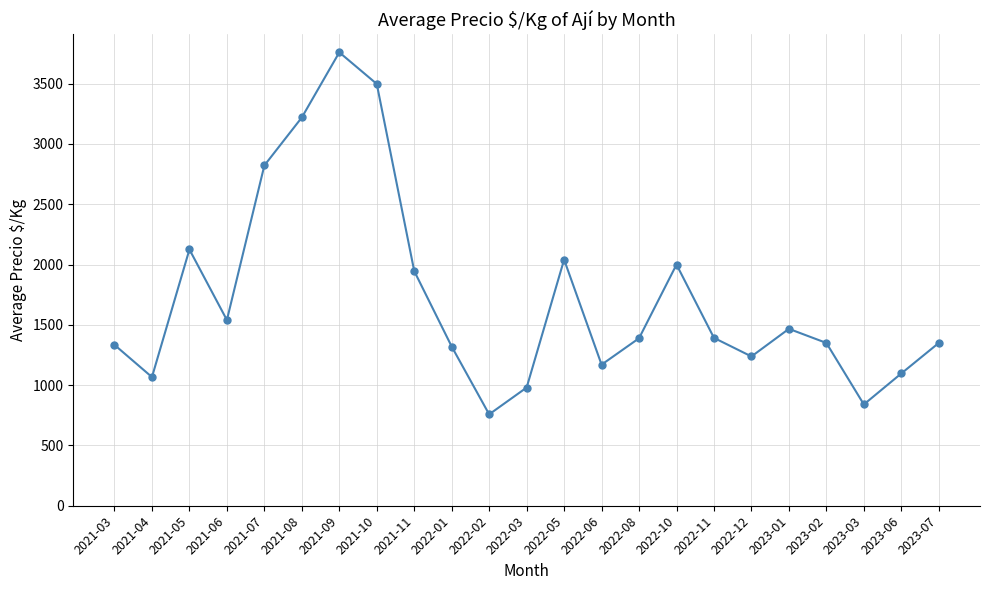

Which label corresponds to the largest value in the chart?

2021-09